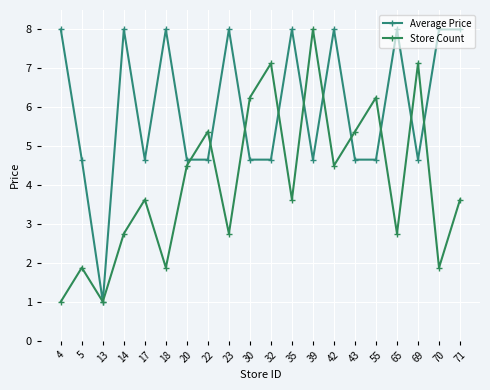

What is the value of the Average Price point at the 9th from the left?

8.0